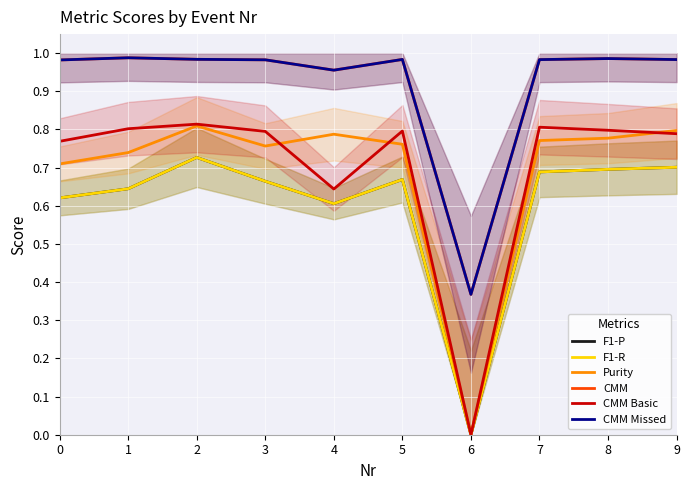

What is the difference between the maximum and minimum values in the F1-P series?

0.7